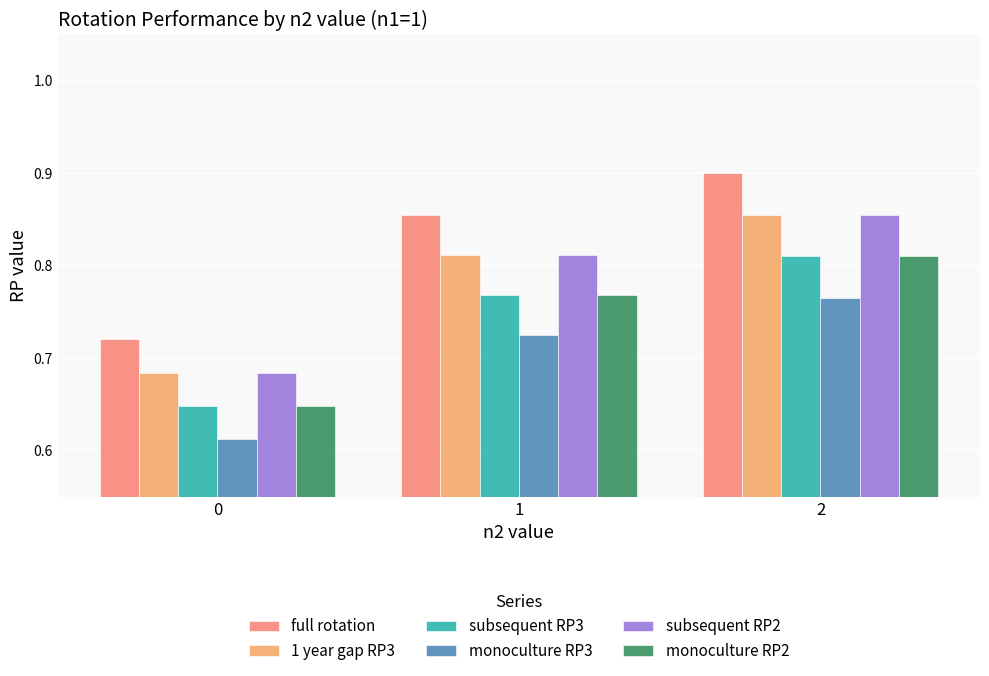

Which series changed the most between 0 and 2?

full rotation